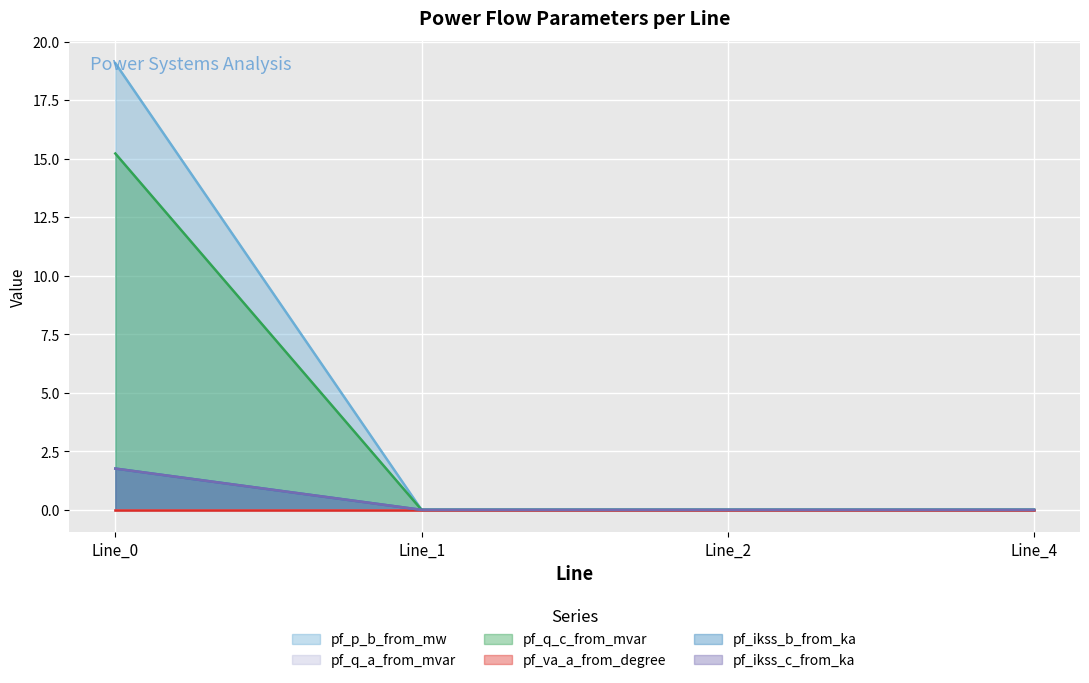

What is the average value of the pf_p_b_from_mw series?

4.8